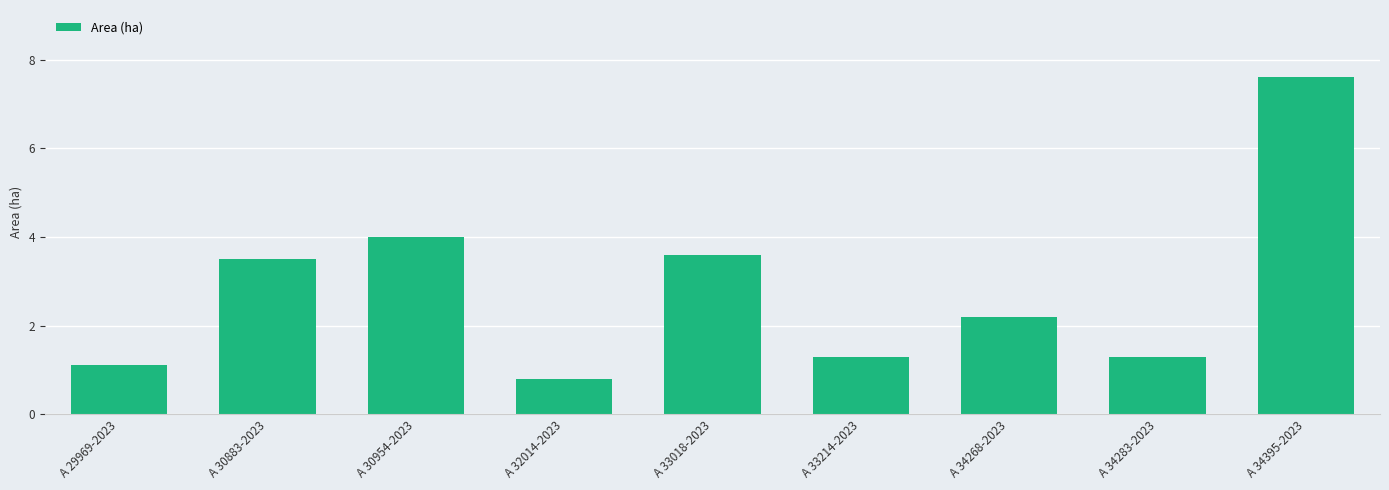

What is the change in value from A 29969-2023 to A 34283-2023?

+0.2